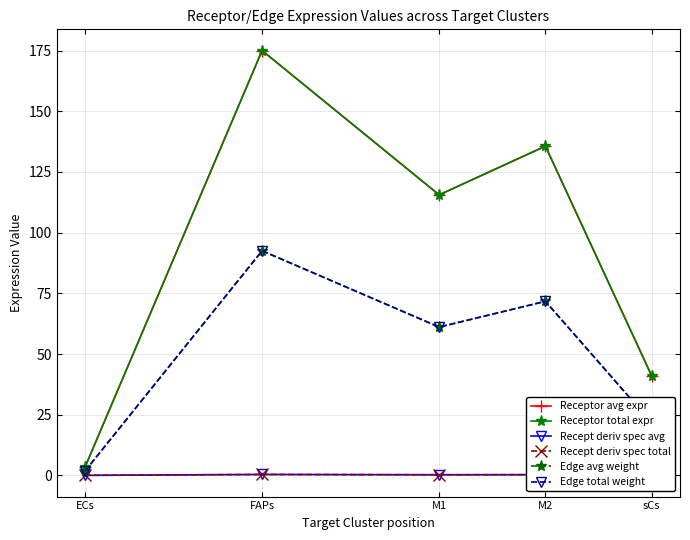

True or false: Receptor total expr has a value of 155.3 at M1.

False